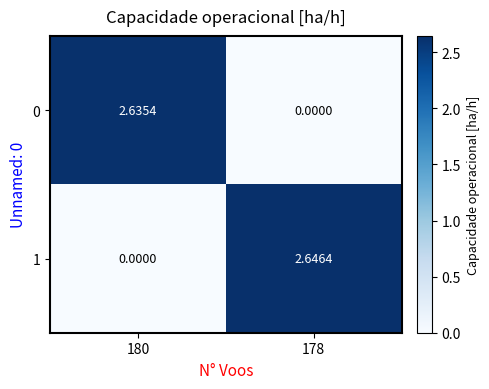

Is the value of 1 at 178 greater than the value of 0 at 178?

Yes